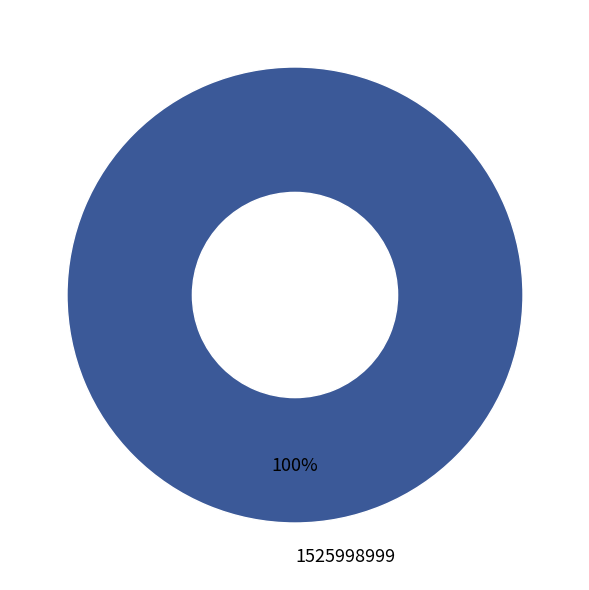

True or false: 1525998999 accounts for 100% of the total.

True